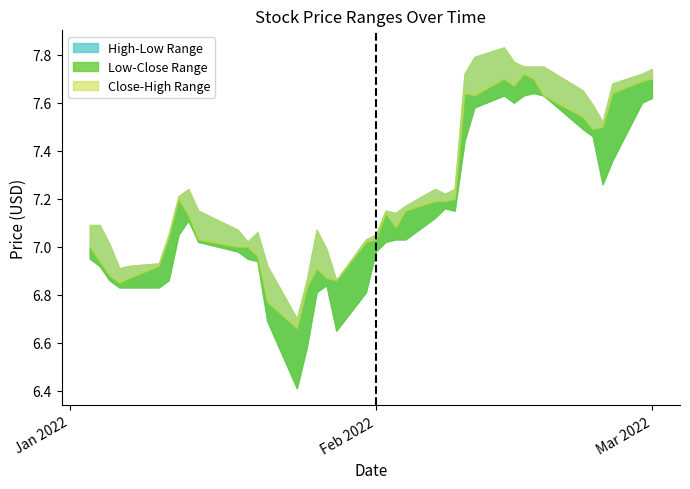

How many data points does each series have?

40